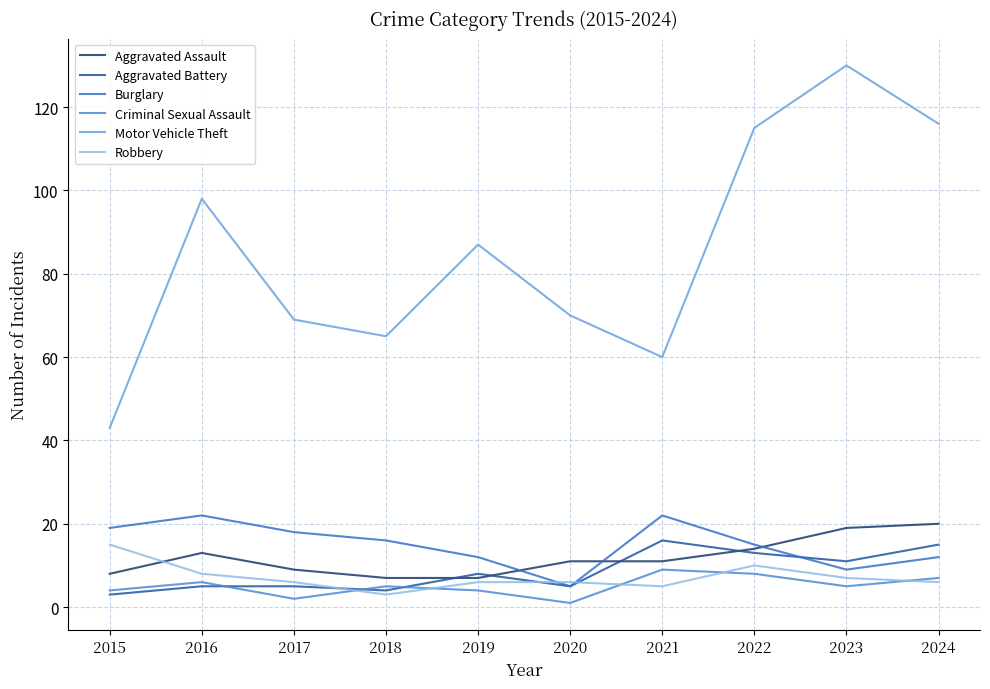

List the series in order of their peak value, highest first.

Motor Vehicle Theft, Burglary, Aggravated Assault, Aggravated Battery, Robbery, Criminal Sexual Assault